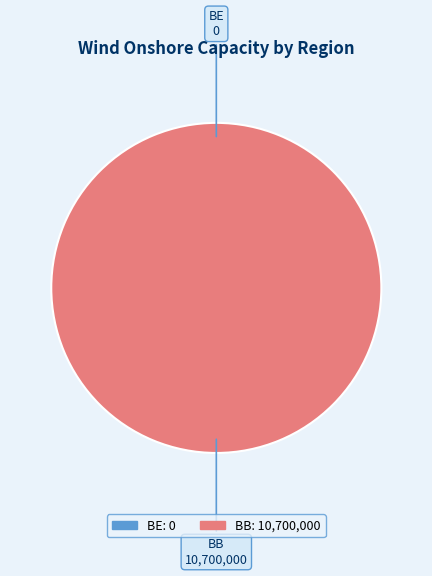

What is the change in value from BE to BB?

+10700000